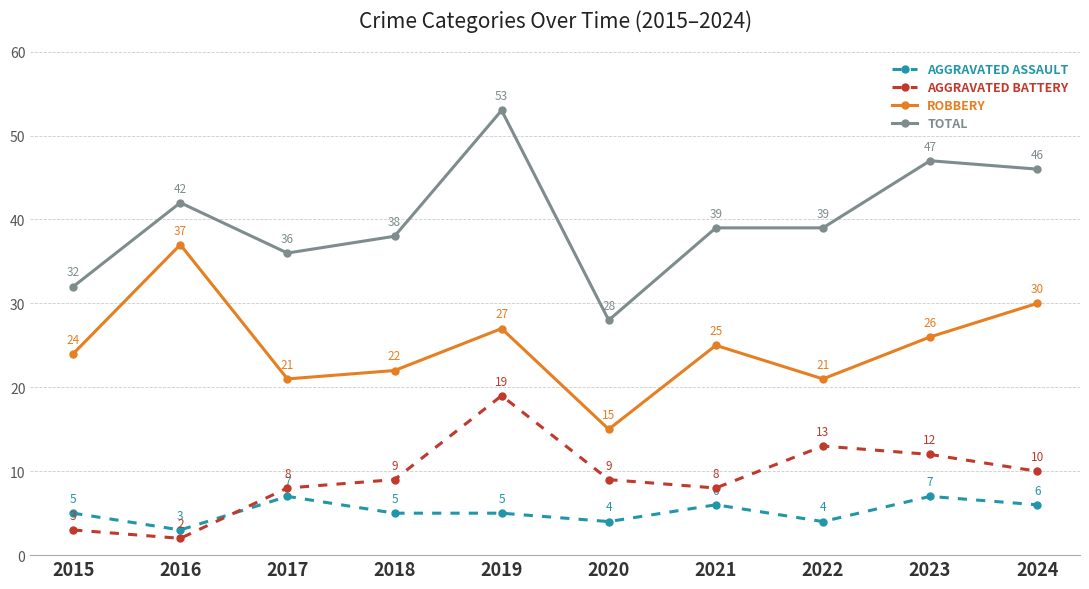

What is the difference between the highest and lowest values at 2023?

40